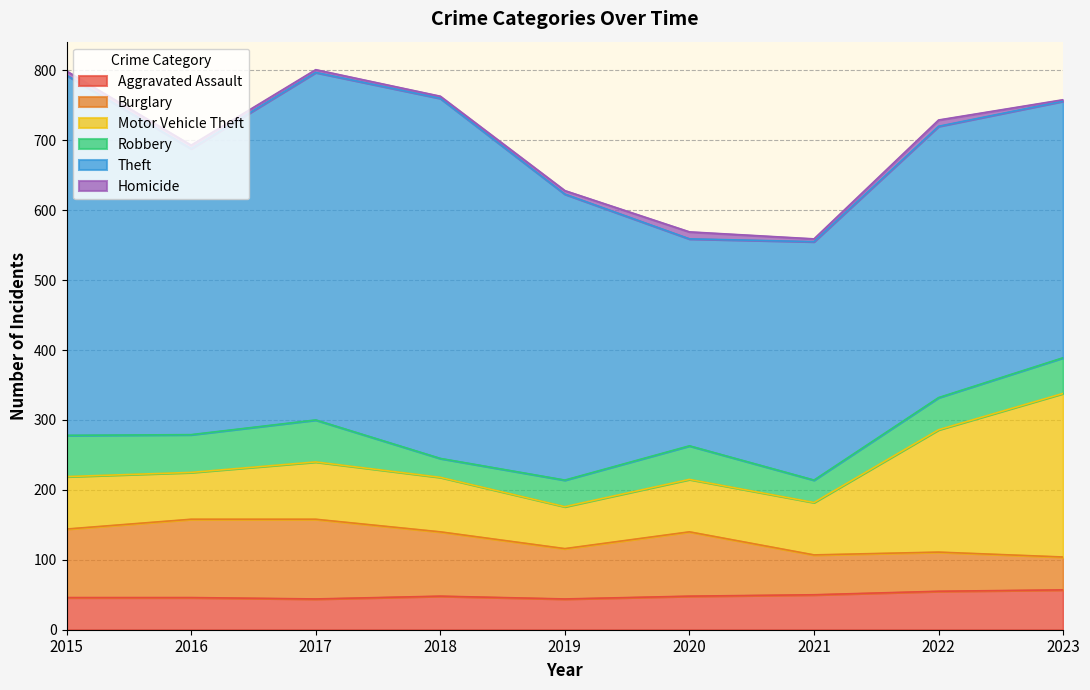

Rank the series by their maximum value, from highest to lowest.

Theft, Motor Vehicle Theft, Burglary, Robbery, Aggravated Assault, Homicide